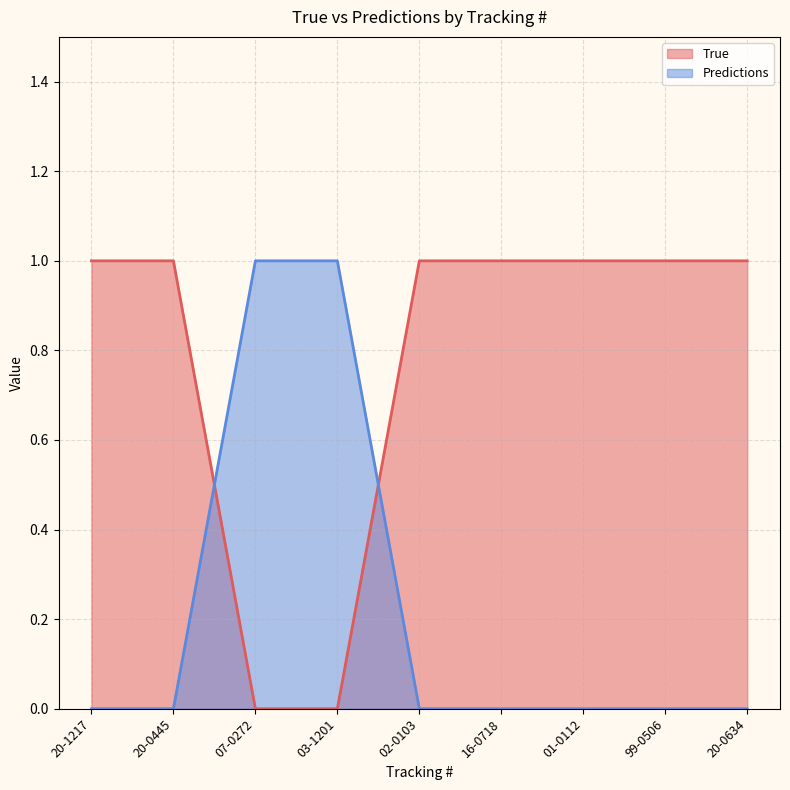

How many values in True are above zero?

7